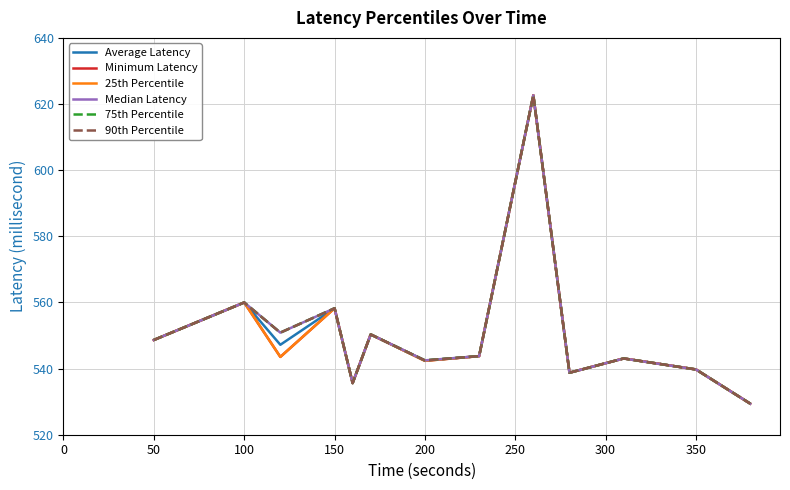

Is this an area chart (filled region under the line)?

No